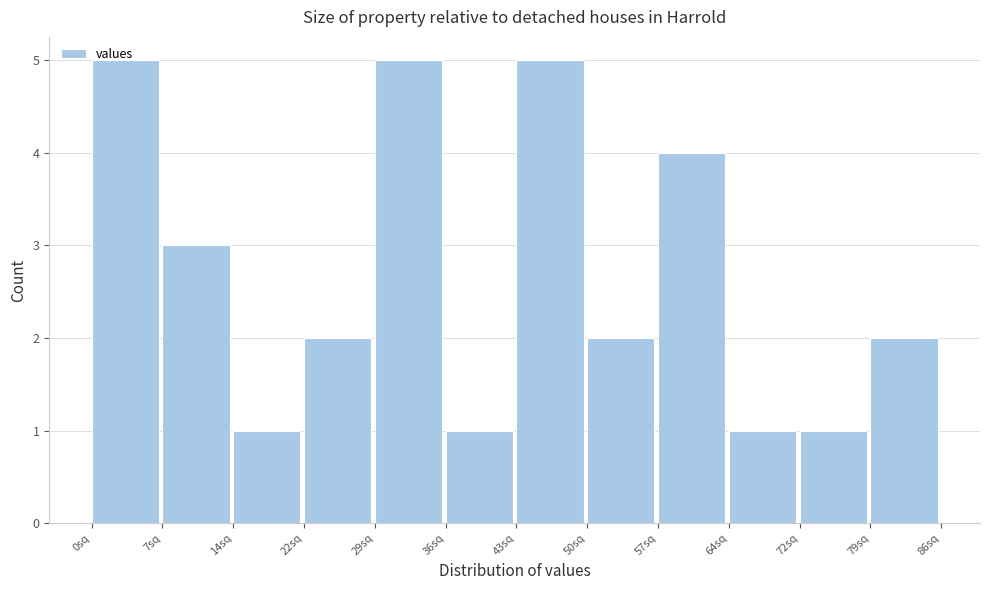

Reading left to right, list every bar in this chart as the range it spans on the x-axis followed by its height. Neither the bar edges nor the heights are printed on the chart, so give them approximately, as read against the axes.

0 to 7: 5
7 to 14: 3
14 to 22: 1
22 to 29: 2
29 to 36: 5
36 to 43: 1
43 to 50: 5
50 to 57: 2
57 to 65: 4
65 to 72: 1
72 to 79: 1
79 to 86: 2